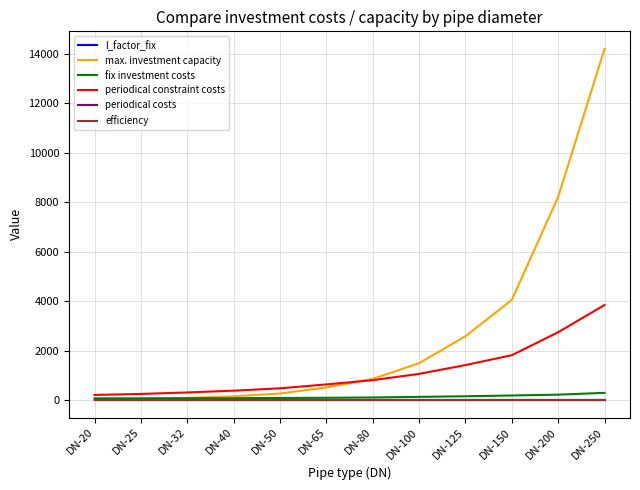

Reading left to right, what are all the values shown in this chart?

l_factor_fix: 0.0	0.0	0.0	0.0	0.0	0.0	0.0	0.0	0.0	0.0	0.0	0.0
max. investment capacity: 24.4	44.0	83.4	148.0	261.1	506.3	851.9	1490.0	2580.0	4050.0	8220.0	14210.0
fix investment costs: 64.0	65.0	69.0	72.0	81.0	88.0	101.0	125.0	150.0	181.0	215.0	288.0
periodical constraint costs: 204.0	244.0	304.0	376.0	472.0	629.0	801.0	1056.0	1412.0	1812.0	2742.0	3844.0
periodical costs: 0.0	0.0	0.0	0.0	0.0	0.0	0.0	0.0	0.0	0.0	0.0	0.0
efficiency: 0.0	0.0	0.0	0.0	0.0	0.0	0.0	0.0	0.0	0.0	0.0	0.0